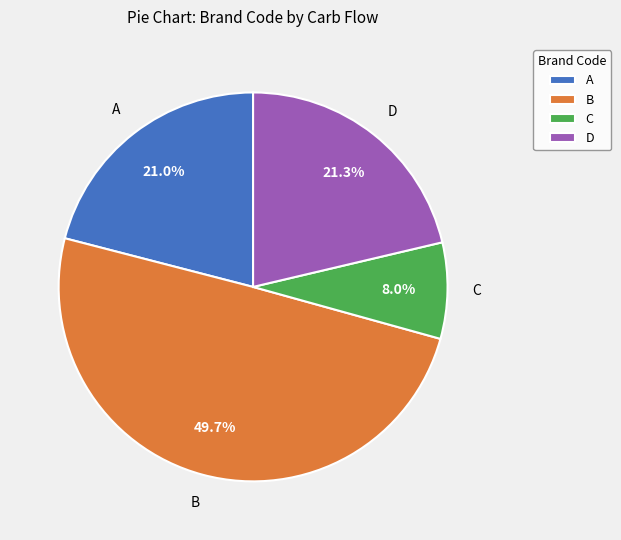

What is the ratio of the value at A to the value at D?

1.0